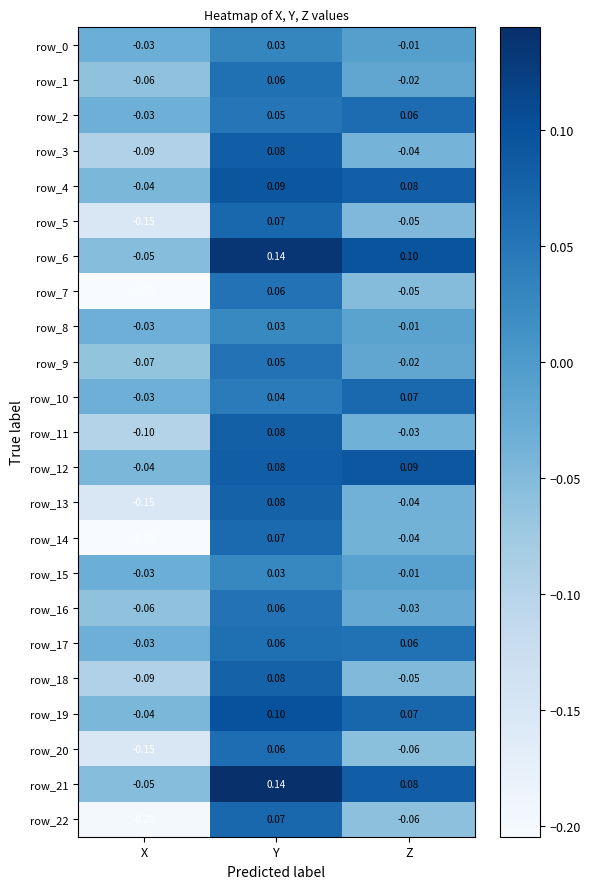

Where is row_13 nearest to the value 0?

Z